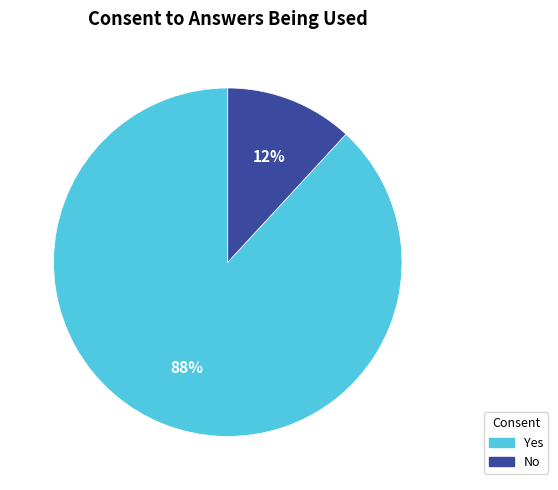

How many slices are in this pie chart?

2